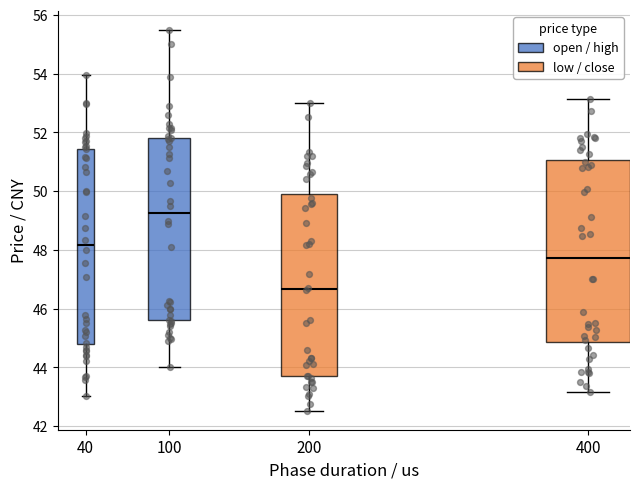

Reading left to right, read every box against the y-axis: the position of its median line, the range the box covers, and the ends of its whiskers. The values are not printed on the chart, so give them approximately, as read against the axis.

40: median 48.2, box 44.8 to 51.4, whiskers 43.0 to 54.0
100: median 49.2, box 45.6 to 51.8, whiskers 44.0 to 55.4
200: median 46.6, box 43.8 to 50.0, whiskers 42.6 to 53.0
400: median 47.8, box 44.8 to 51.0, whiskers 43.2 to 53.2